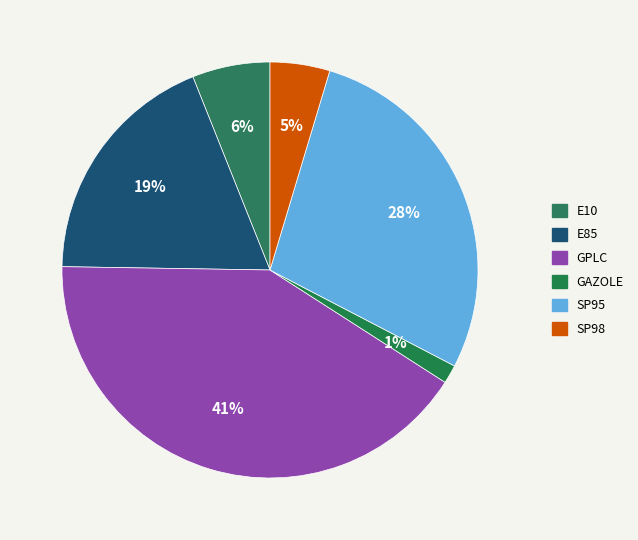

Does E10 account for over 50% of the chart?

No